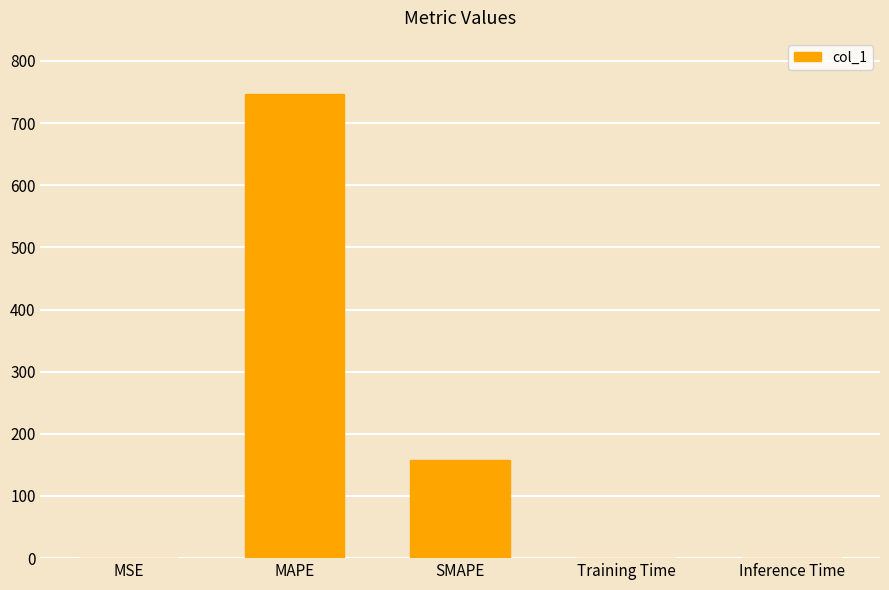

What is the maximum value shown in the chart?

747.4